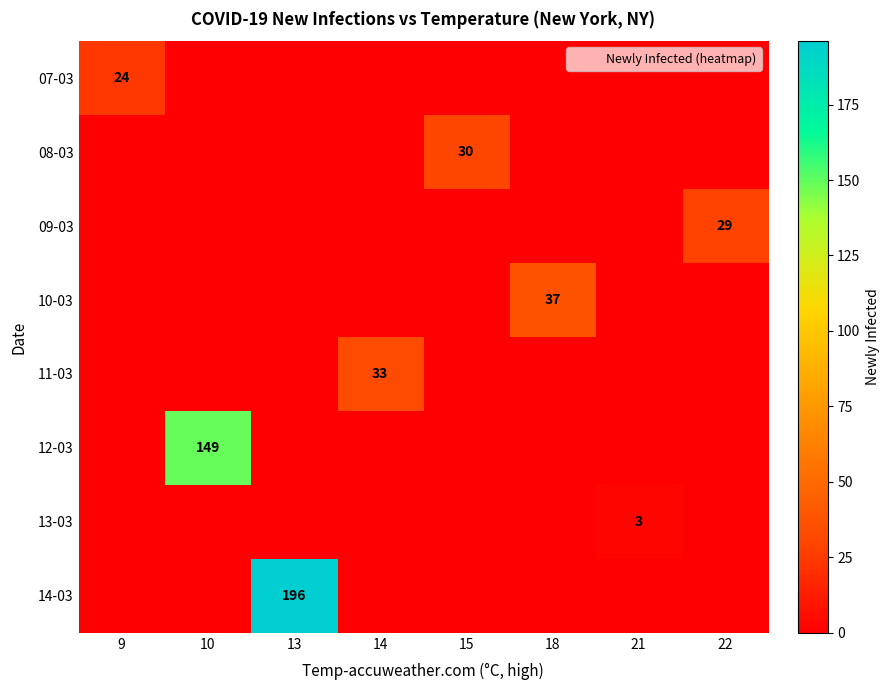

The 13-03 series shows 2 at 21. True or false?

False